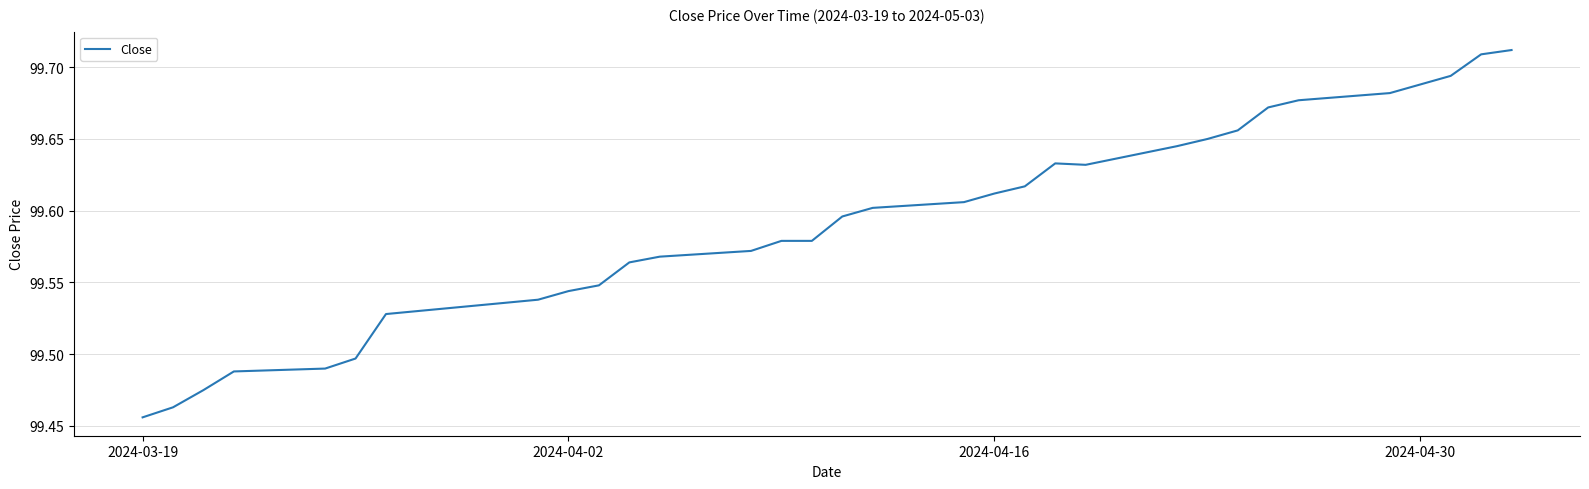

What is the difference between the maximum and minimum values?

0.3